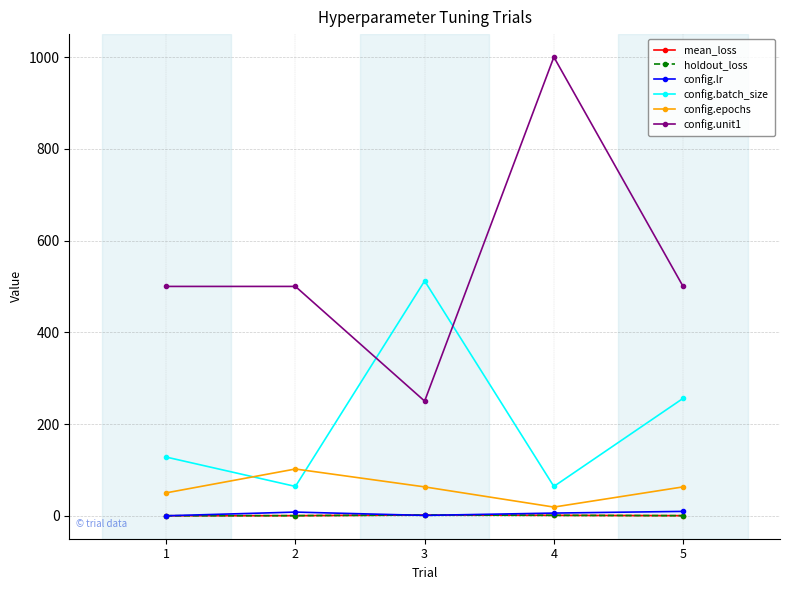

The holdout_loss series shows 1.0 at 4. True or false?

True